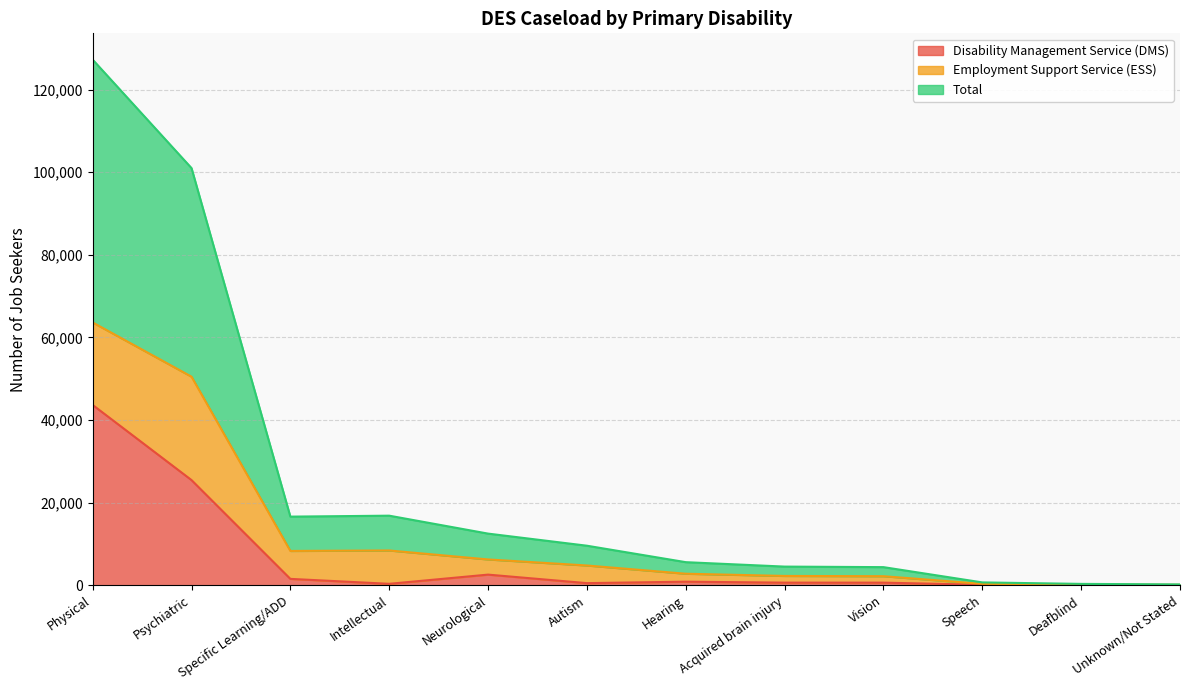

What is the label of the 7th point from the left?

Hearing